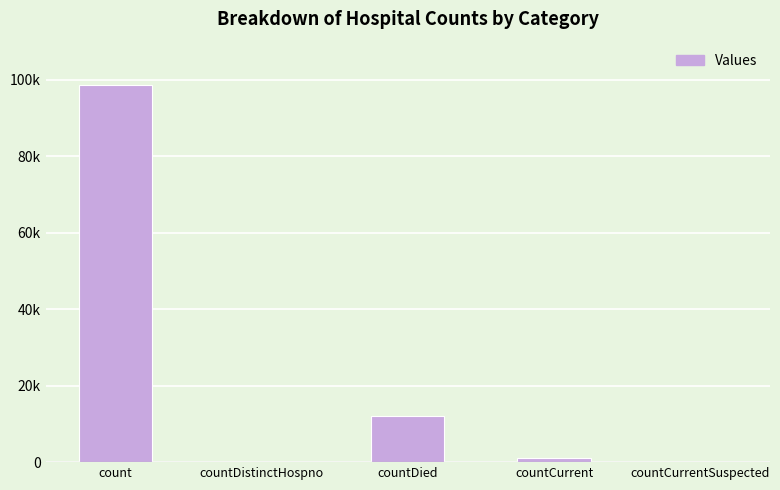

At which label does the data first exceed 1031?

count